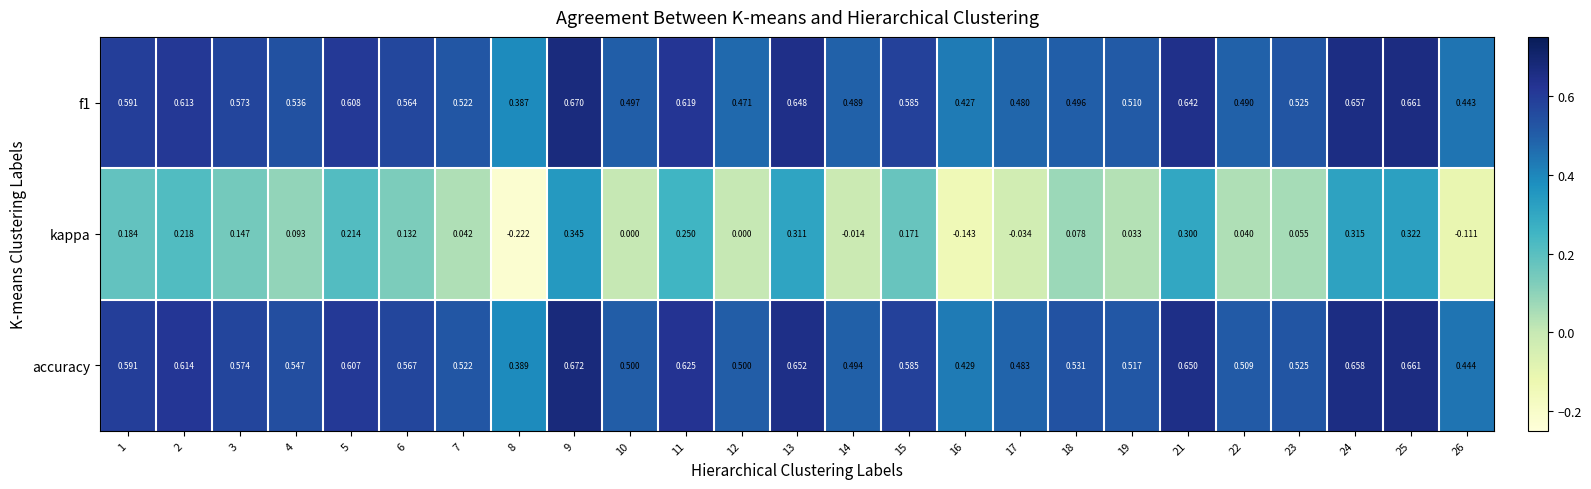

Which series has the largest total across all categories?

accuracy